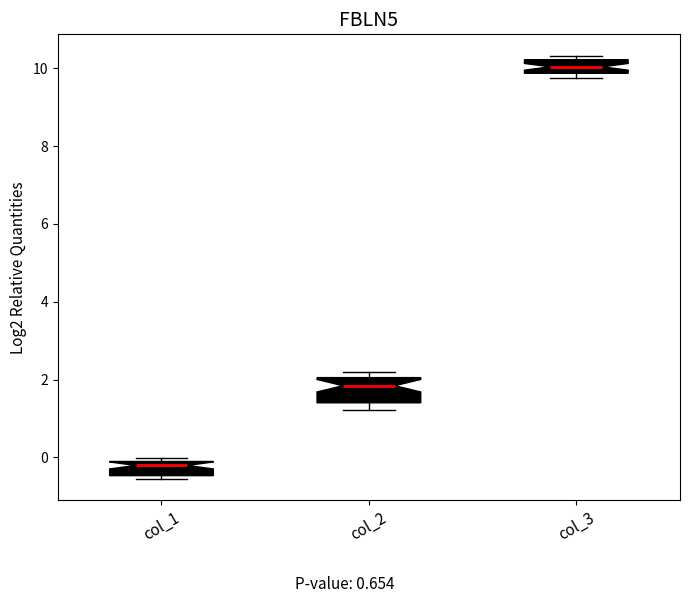

Which box is the tallest, from its lower edge to its upper edge?

col_2